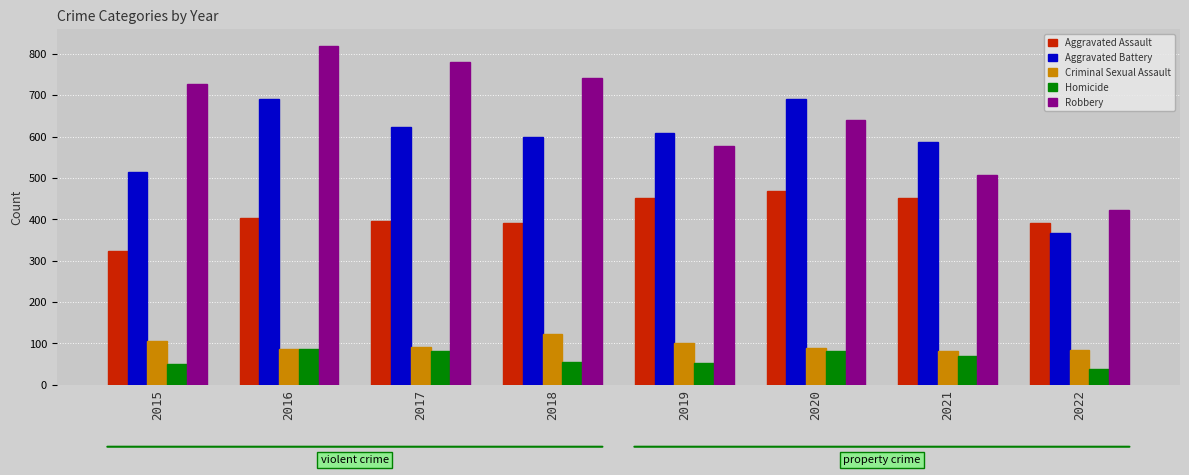

Is it true that Criminal Sexual Assault equals 83 at 2022?

True